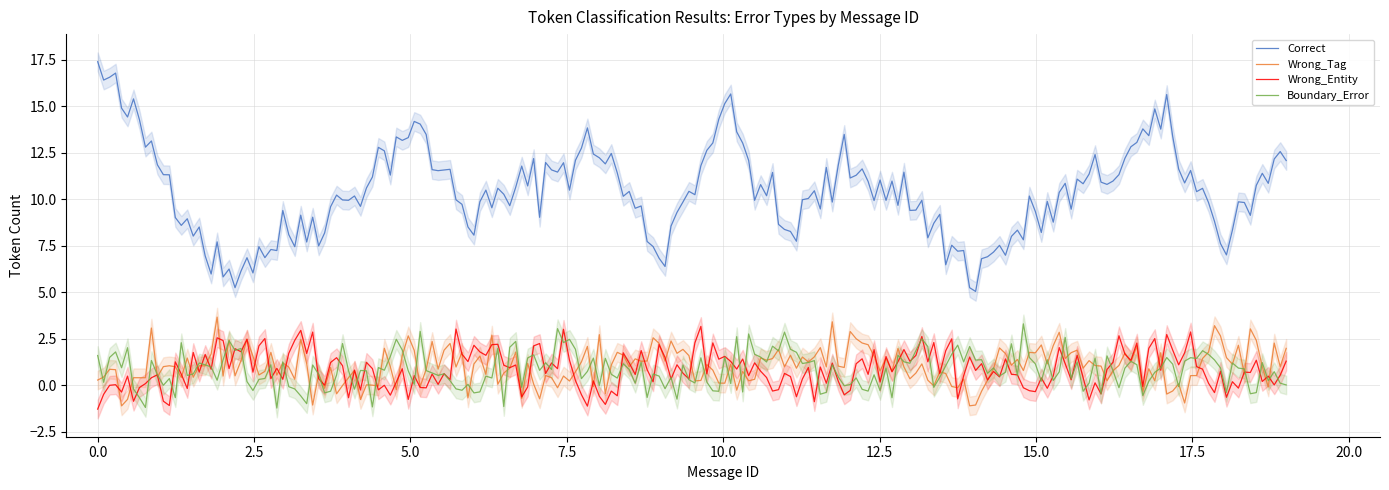

True or false: Boundary_Error and Correct intersect in this chart.

False